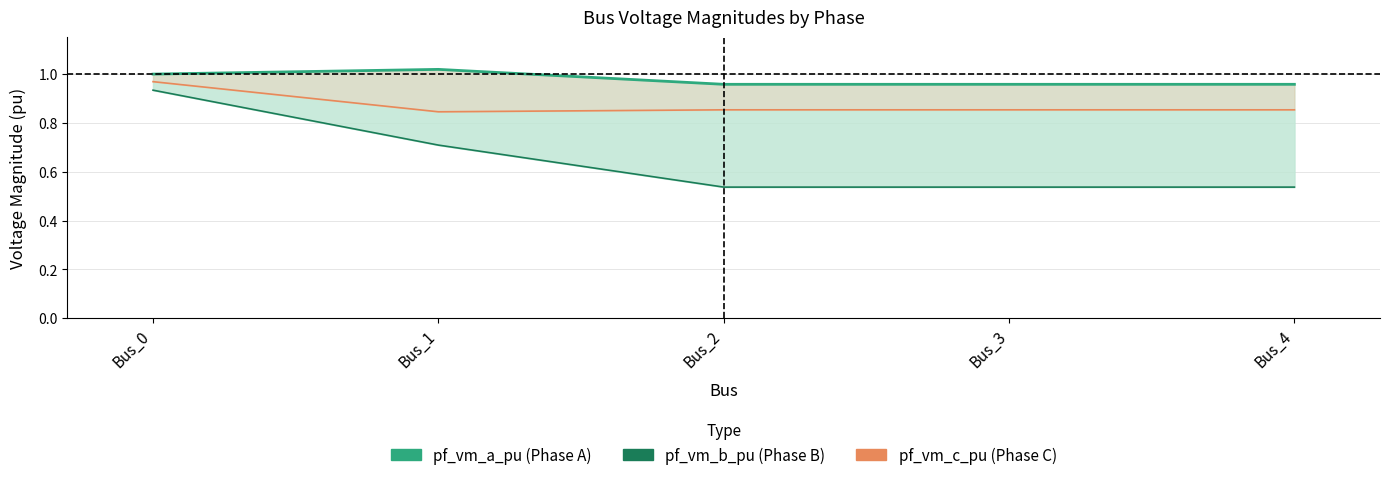

What is the average value of the pf_vm_a_pu series?

1.0